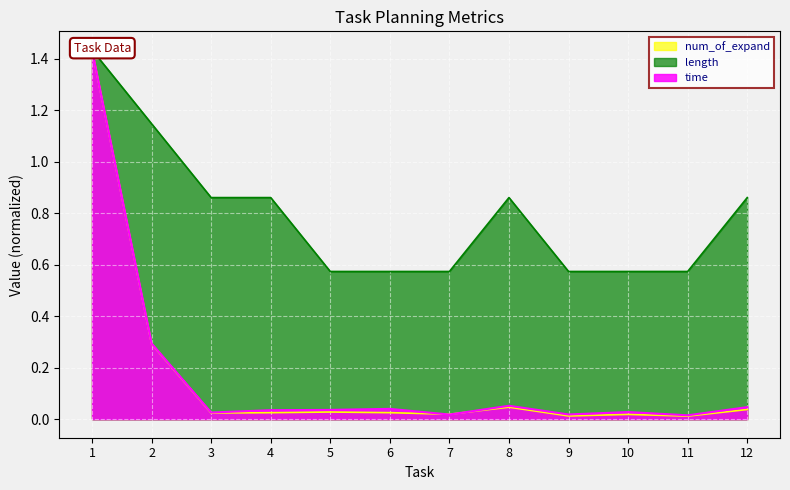

True or false: time and num_of_expand intersect in this chart.

True